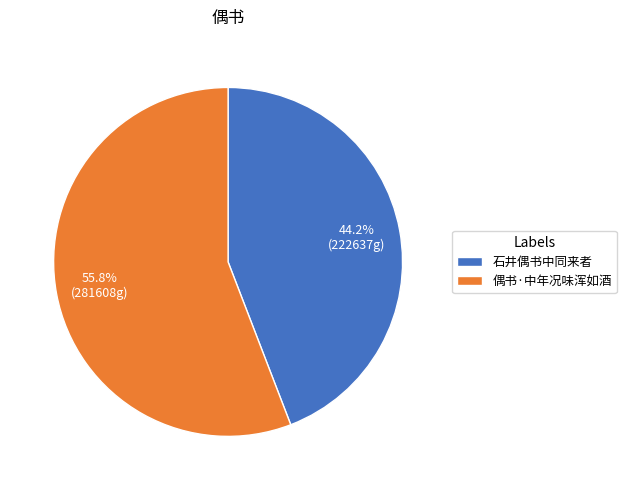

Which slice is the largest?

偶书·中年况味浑如酒